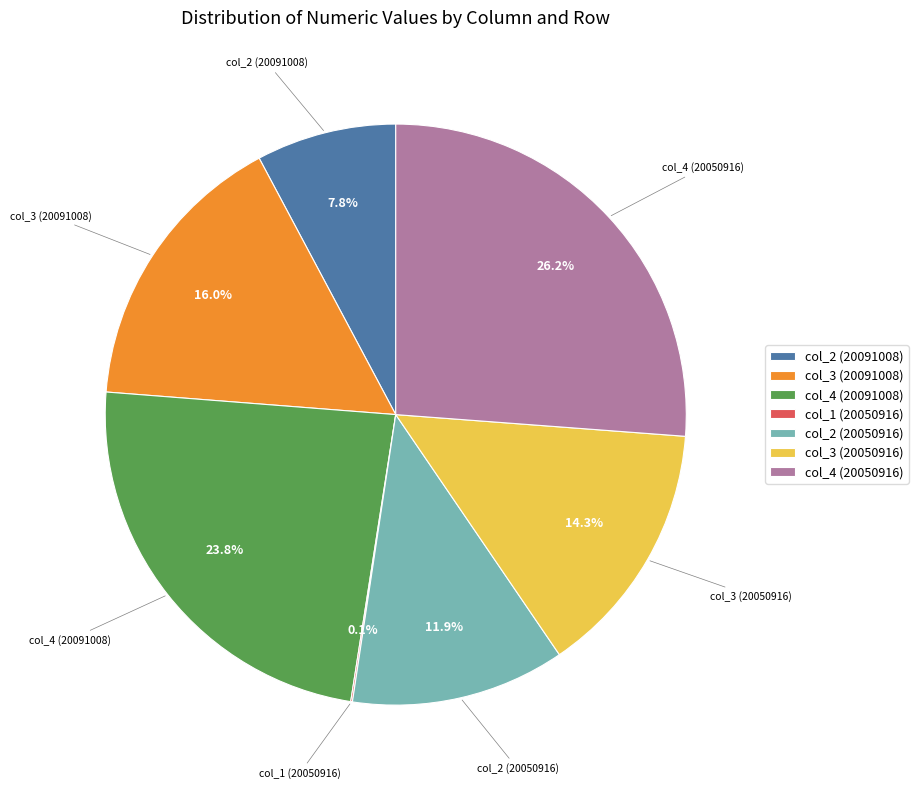

Which slice is the largest?

col_4 (20050916)